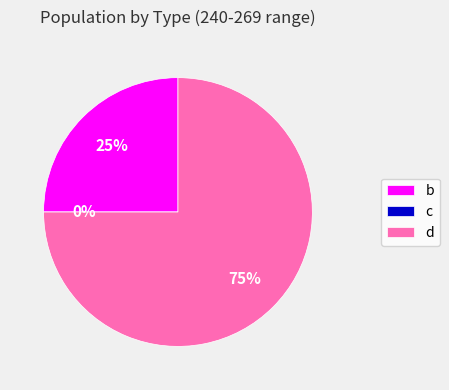

Which slice represents more than half of the pie?

d